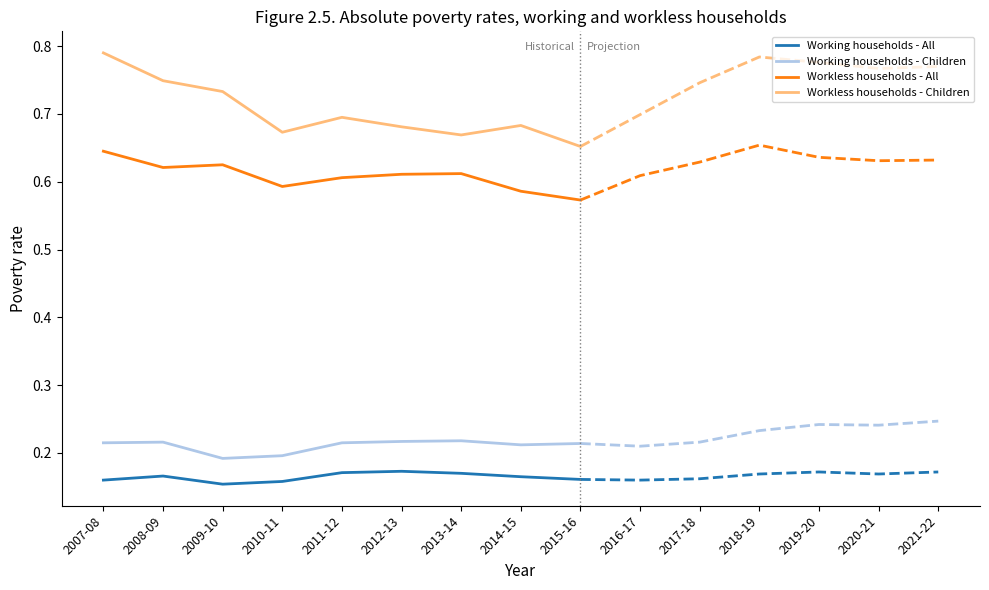

Reading left to right, extract all data points from this chart.

Working households - All: 2007-08=0.2	2008-09=0.2	2009-10=0.2	2010-11=0.2	2011-12=0.2	2012-13=0.2	2013-14=0.2	2014-15=0.2	2015-16=0.2
Working households - Children: 2007-08=0.2	2008-09=0.2	2009-10=0.2	2010-11=0.2	2011-12=0.2	2012-13=0.2	2013-14=0.2	2014-15=0.2	2015-16=0.2
Workless households - All: 2007-08=0.6	2008-09=0.6	2009-10=0.6	2010-11=0.6	2011-12=0.6	2012-13=0.6	2013-14=0.6	2014-15=0.6	2015-16=0.6
Workless households - Children: 2007-08=0.8	2008-09=0.7	2009-10=0.7	2010-11=0.7	2011-12=0.7	2012-13=0.7	2013-14=0.7	2014-15=0.7	2015-16=0.7